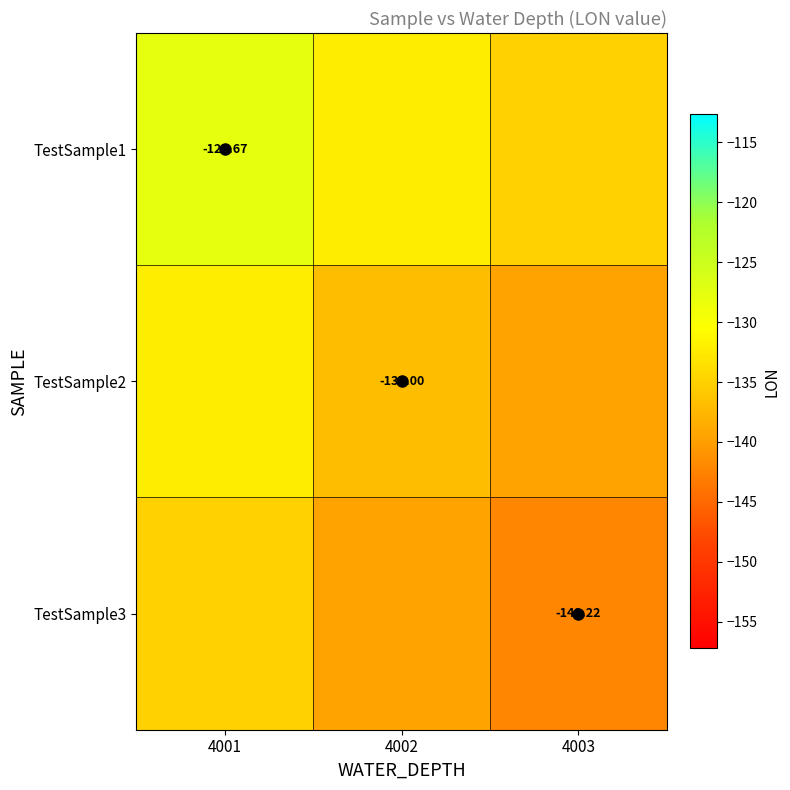

Where is TestSample2 nearest to the value -135?

4002